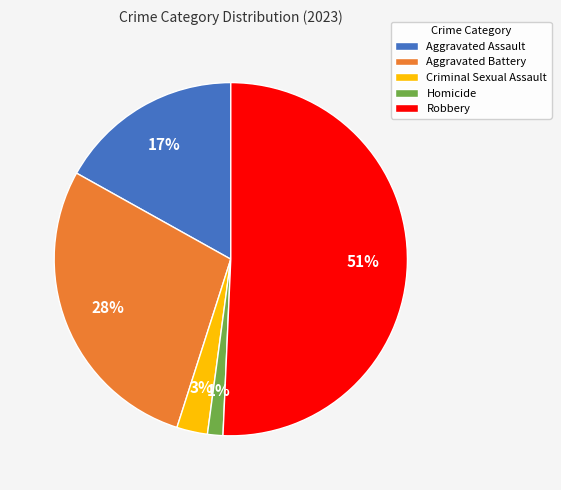

Which has a higher value, Robbery or Aggravated Assault?

Robbery